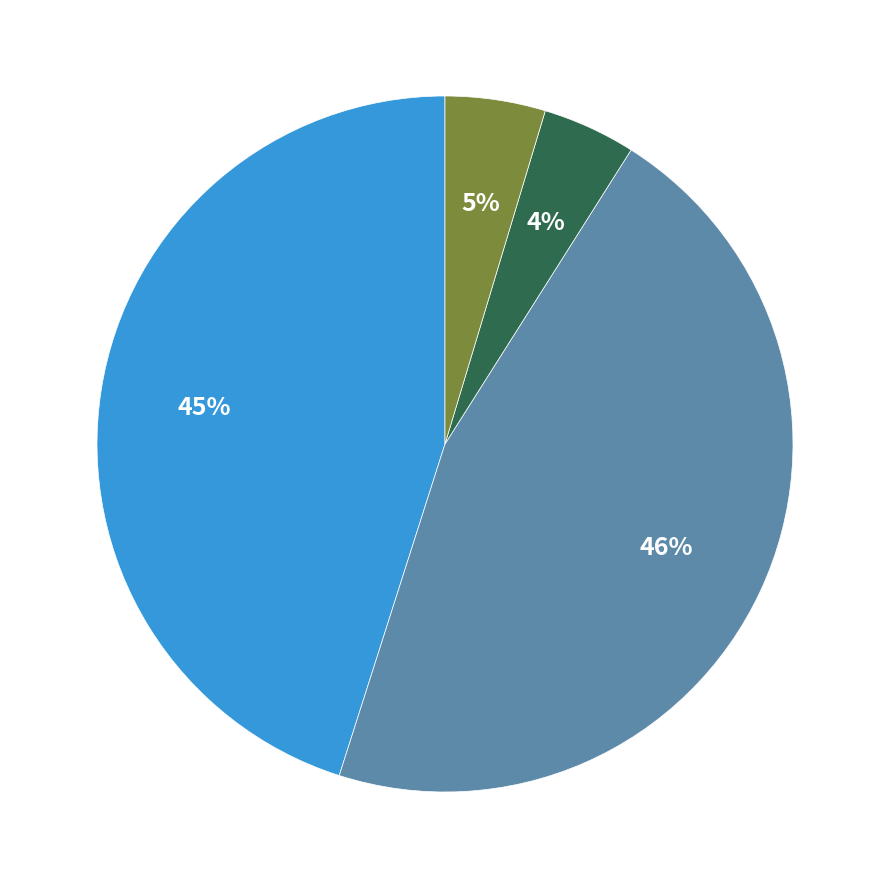

To the nearest percent, what is the difference between the largest and smallest slice percentages?

46%